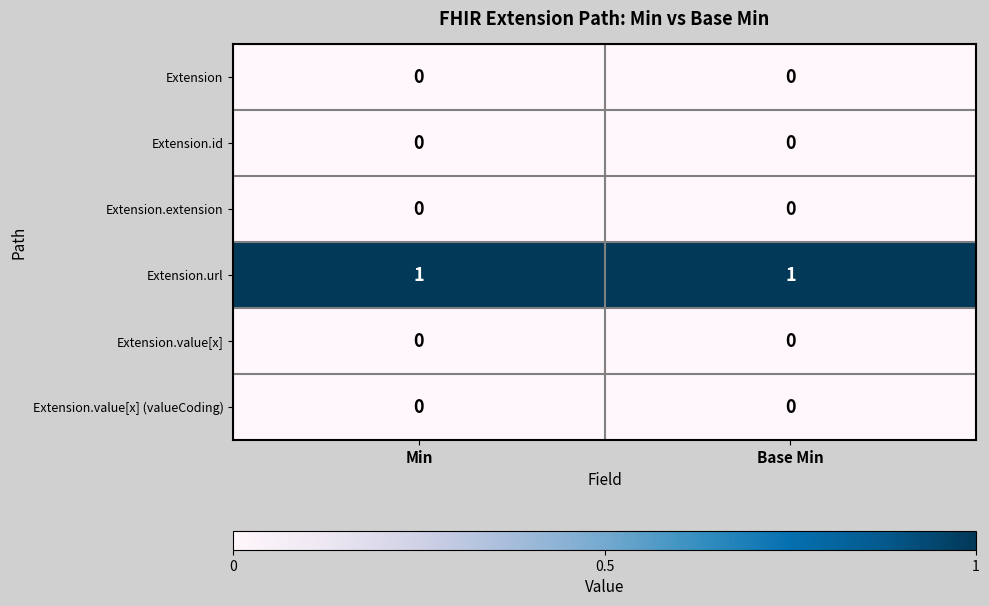

What is the greatest value displayed?

1